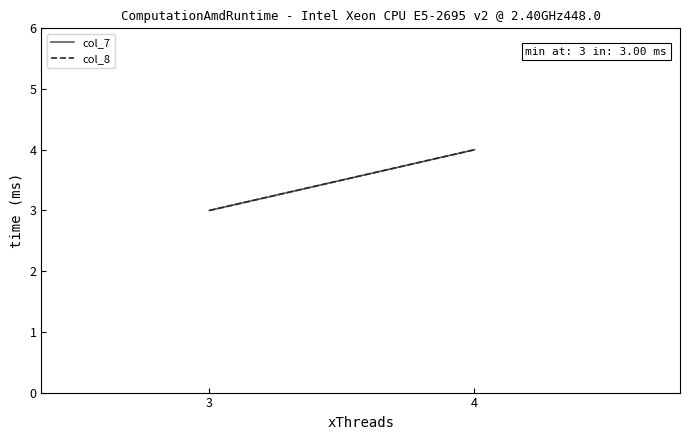

Between 4 and 3, which is larger?

4